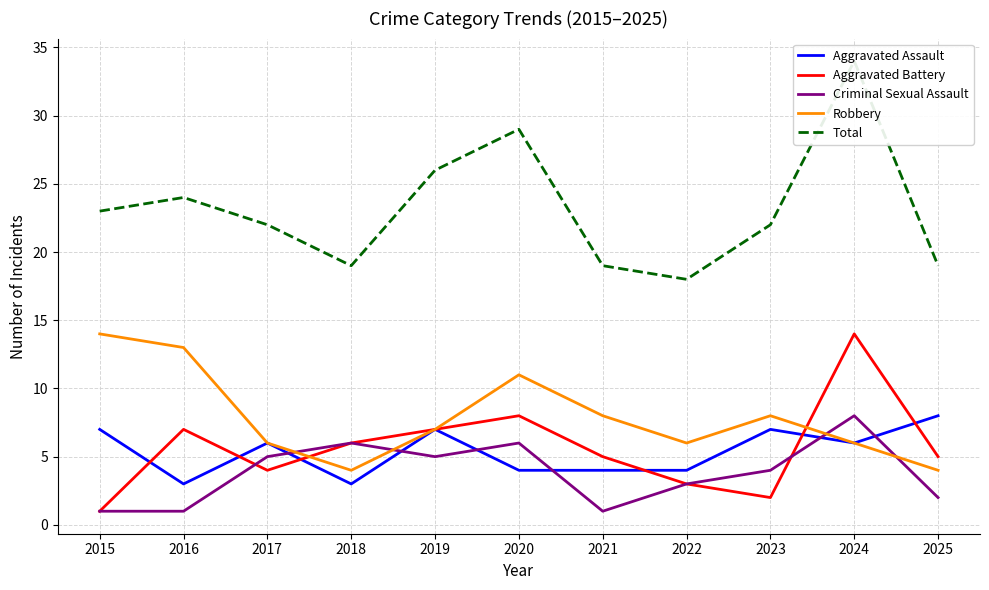

Reading left to right, transcribe all the data shown in this chart.

Aggravated Assault: 7	3	6	3	7	4	4	4	7	6	8
Aggravated Battery: 1	7	4	6	7	8	5	3	2	14	5
Criminal Sexual Assault: 1	1	5	6	5	6	1	3	4	8	2
Robbery: 14	13	6	4	7	11	8	6	8	6	4
Total: 23	24	22	19	26	29	19	18	22	34	19